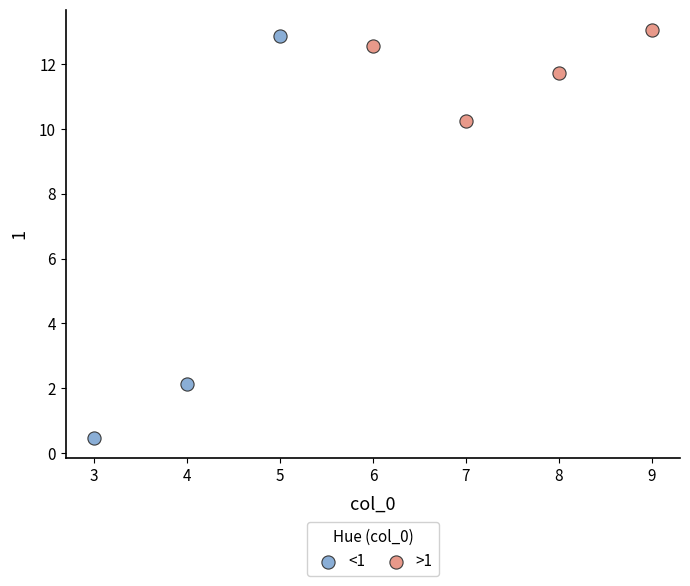

Which series has the largest Y range (max minus min)?

<1